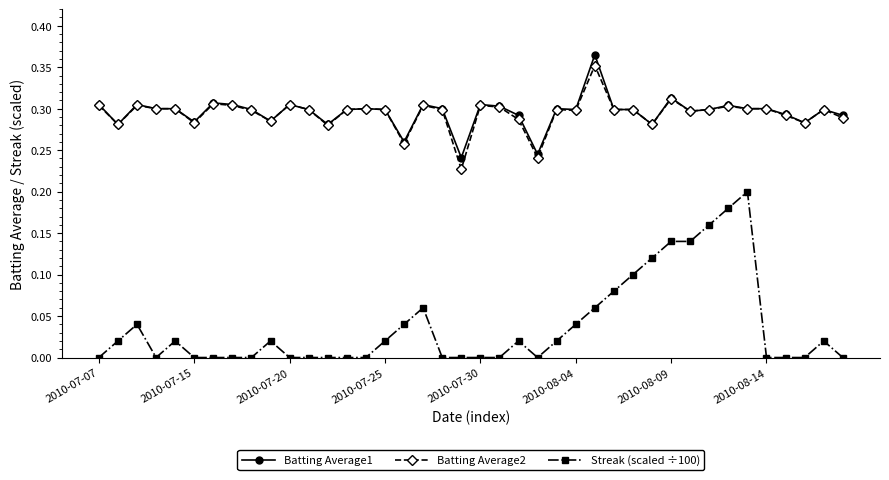

True or false: Batting Average1 has more than 2 interior local peaks.

True